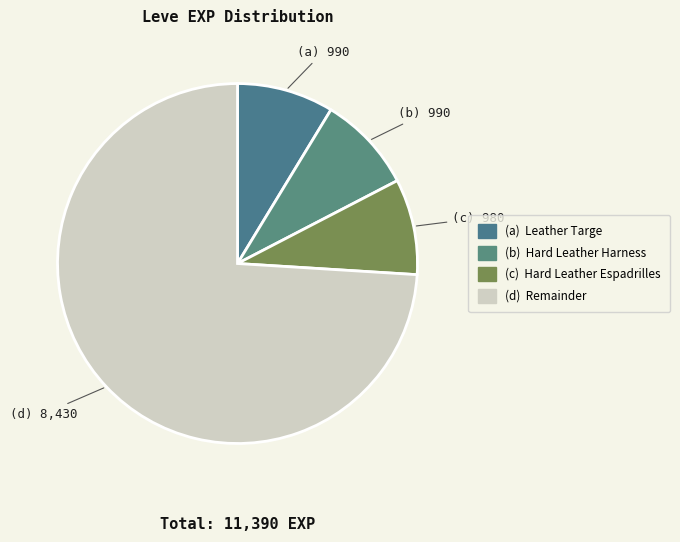

Is there any slice that represents more than half of the pie?

Yes